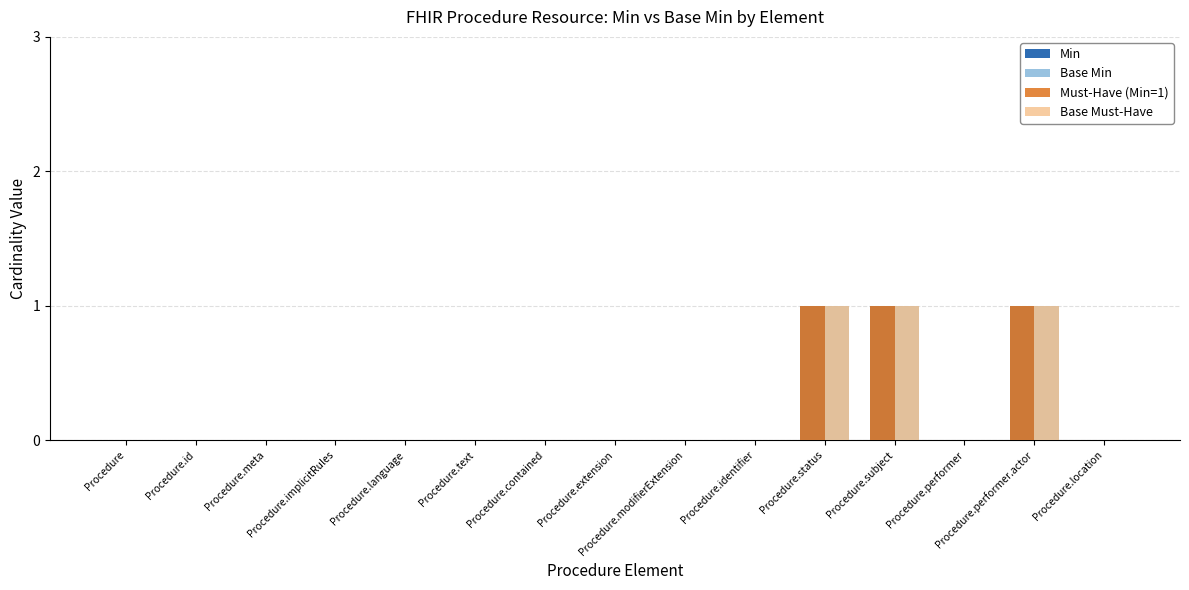

What is the sum of all Min values?

3